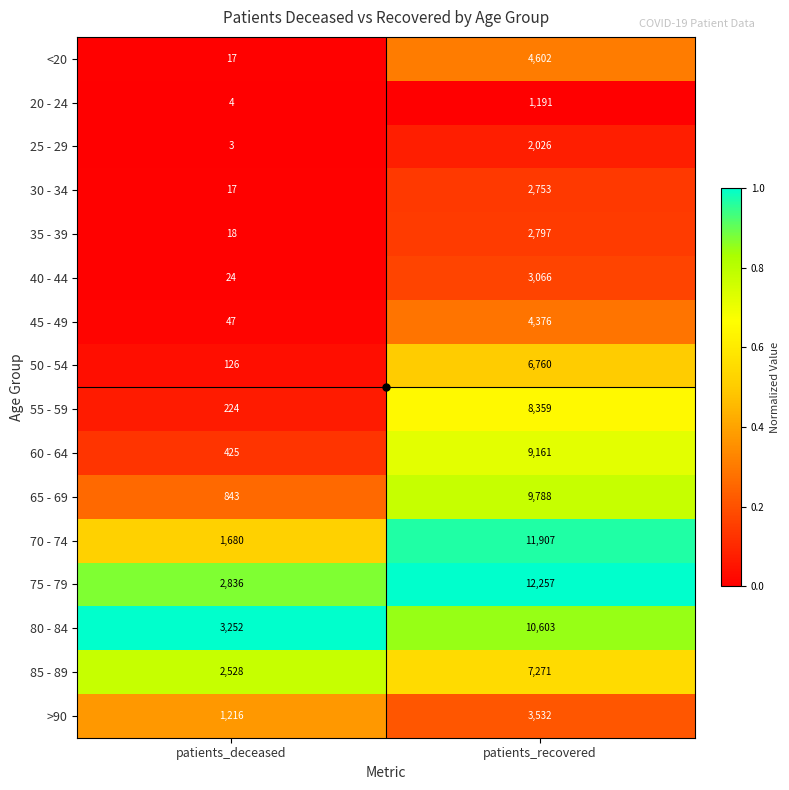

At which category is the sum across all series the highest?

patients_recovered